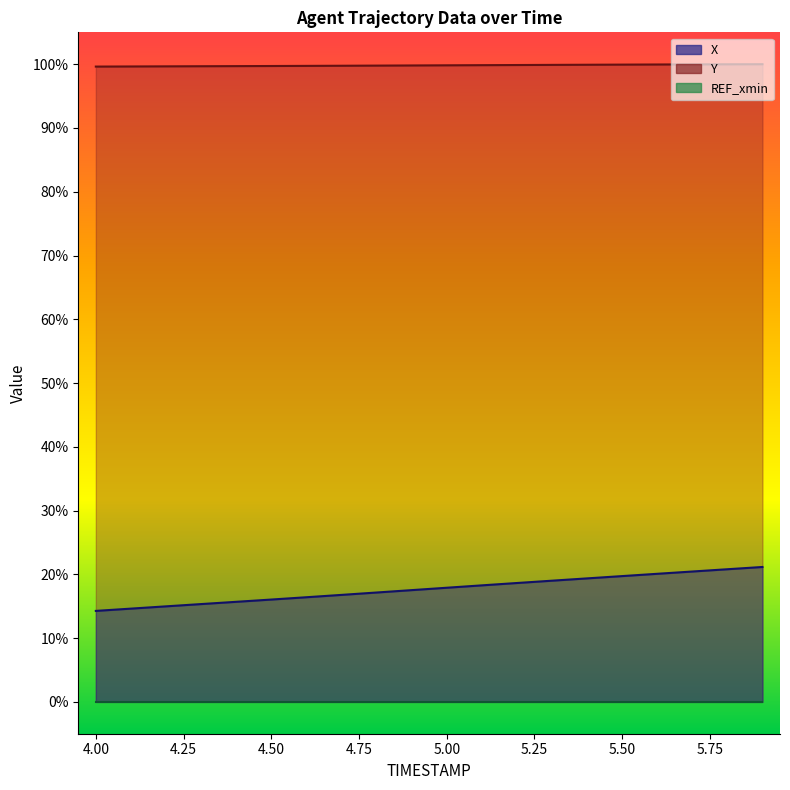

What is the lowest value of the X series?

14.3